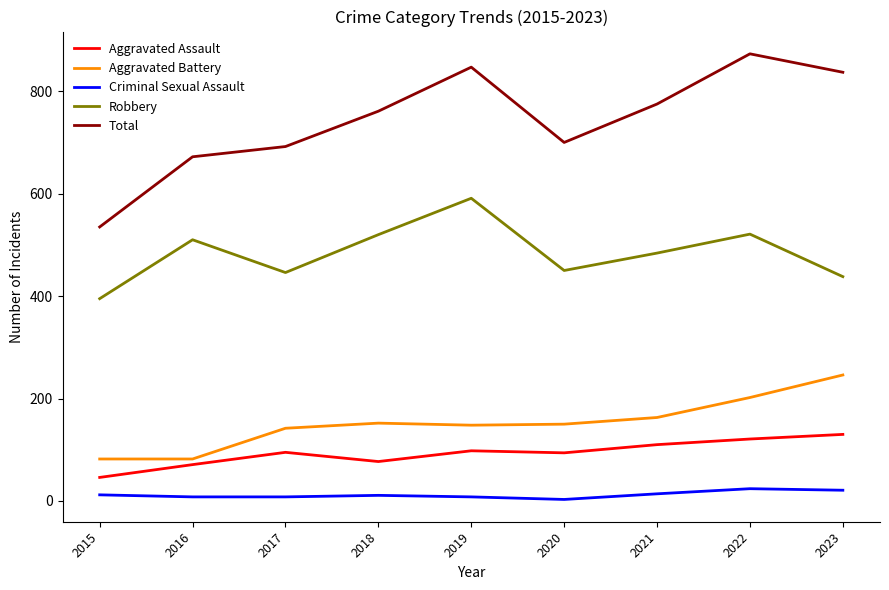

True or false: Robbery and Aggravated Assault cross at least once.

False